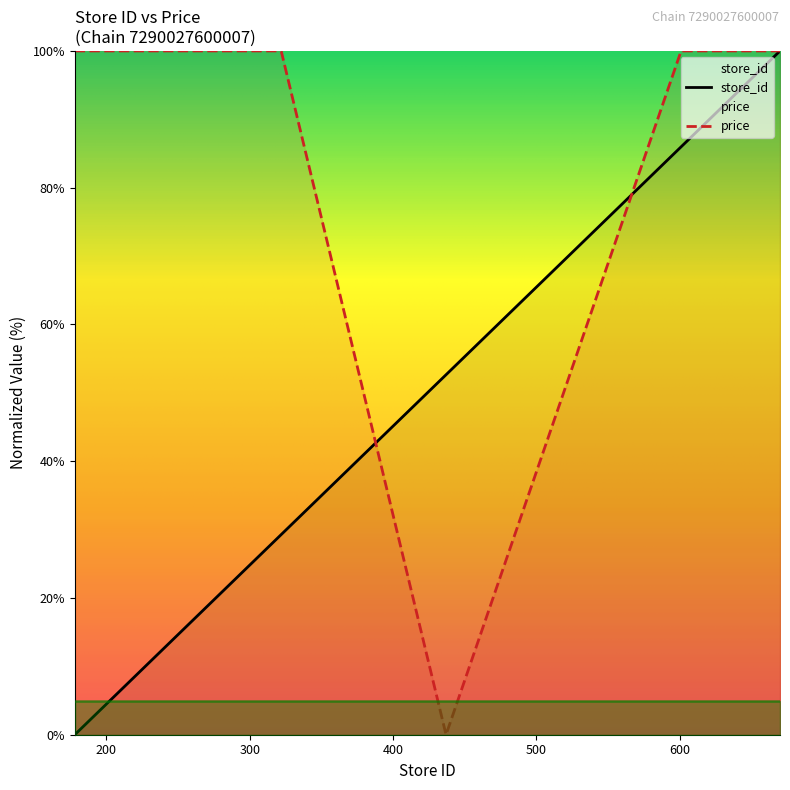

What is the value of the store_id point at the 6th from the left?

86.0